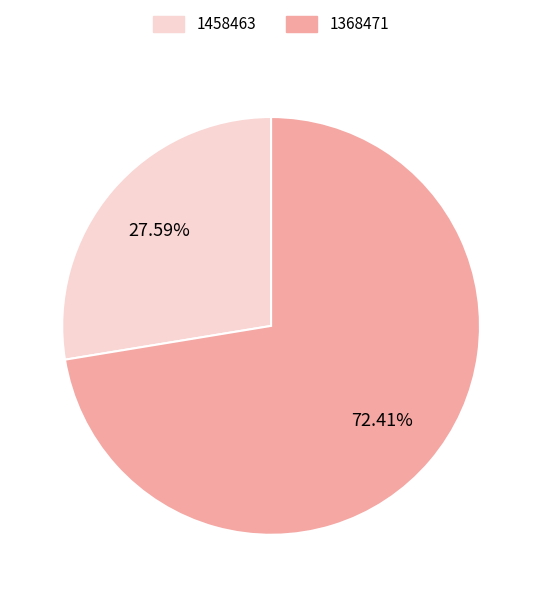

Does any single category account for the majority?

Yes